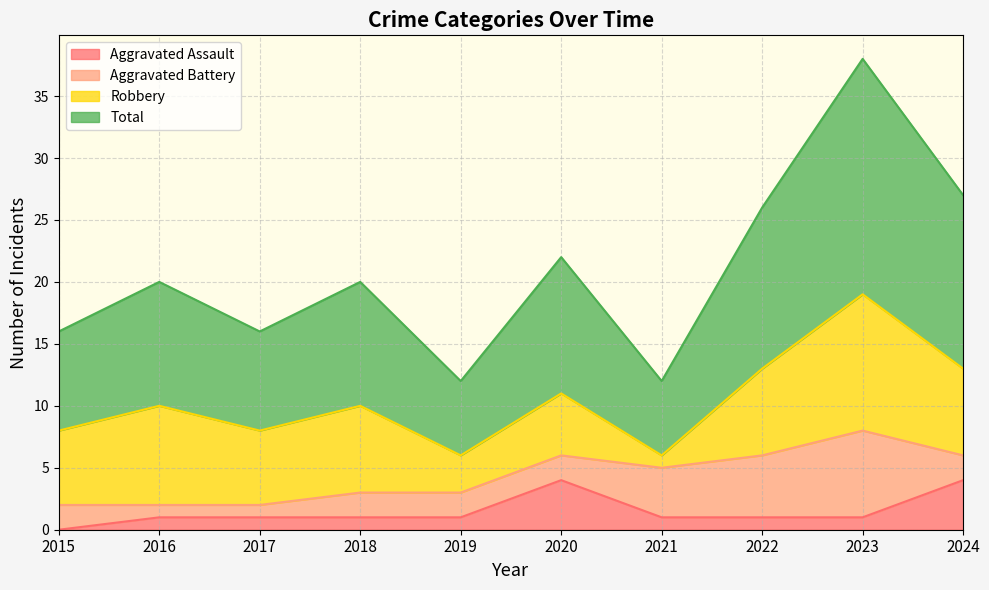

Which series changed the most between 2015 and 2016?

Total